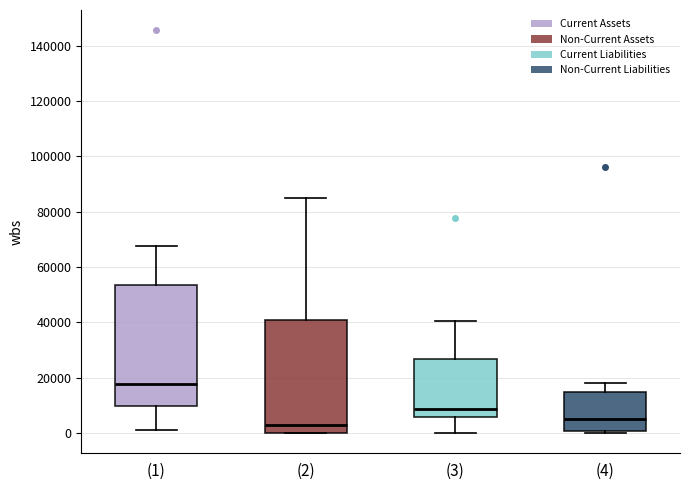

Reading left to right, read every box against the y-axis: the position of its median line, the range the box covers, and the ends of its whiskers. The values are not printed on the chart, so give them approximately, as read against the axis.

(1): median 18000, box 10000 to 54000, whiskers 2000 to 68000
(2): median 4000, box 0 to 40000, whiskers 0 to 84000
(3): median 8000, box 6000 to 26000, whiskers 0 to 40000
(4): median 6000, box 0 to 14000, whiskers 0 (just below the box's lower edge) to 18000